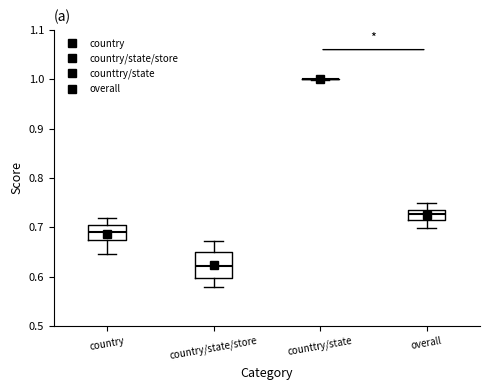

Where does the median line of the box for country sit on the y-axis? The values are not printed on the chart, so give them approximately, as read against the axis.

0.69